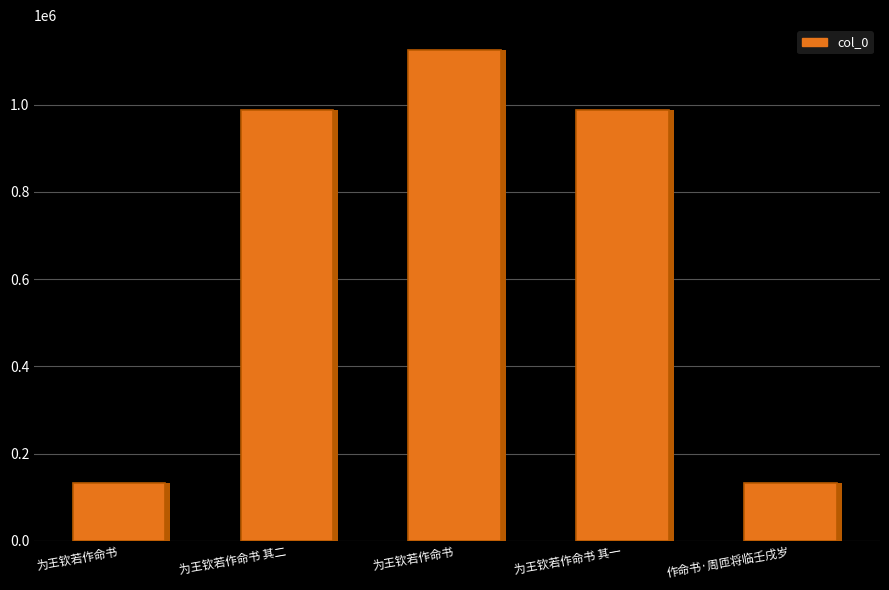

Between 作命书·周匝将临壬戌岁 and 为王钦若作命书, which is larger?

作命书·周匝将临壬戌岁